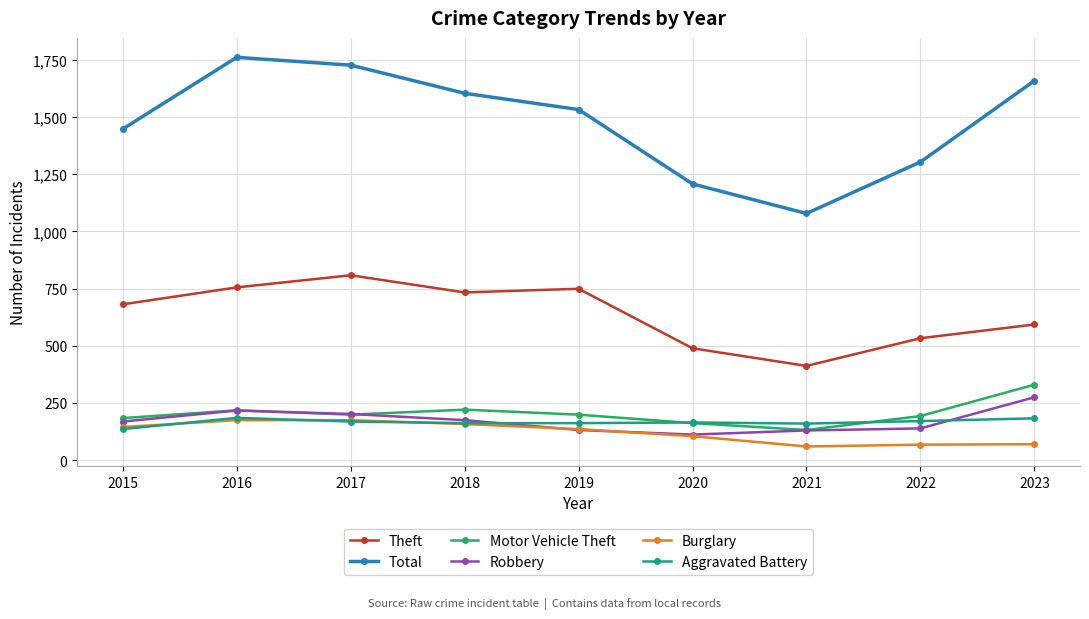

Which series has the largest total across all categories?

Total